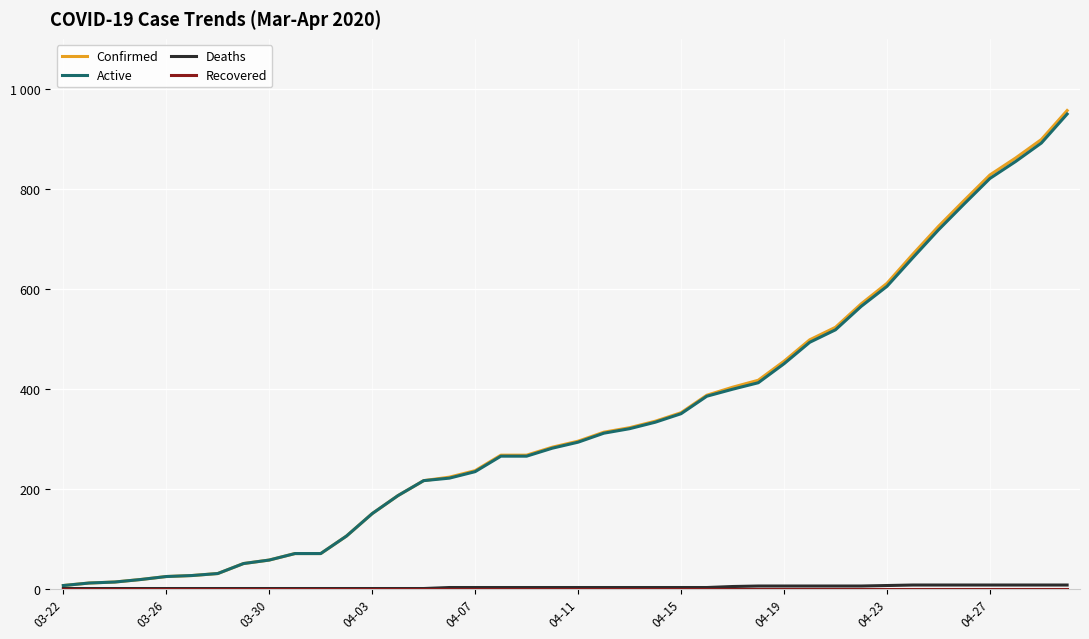

What is the highest value of the Active series?

950